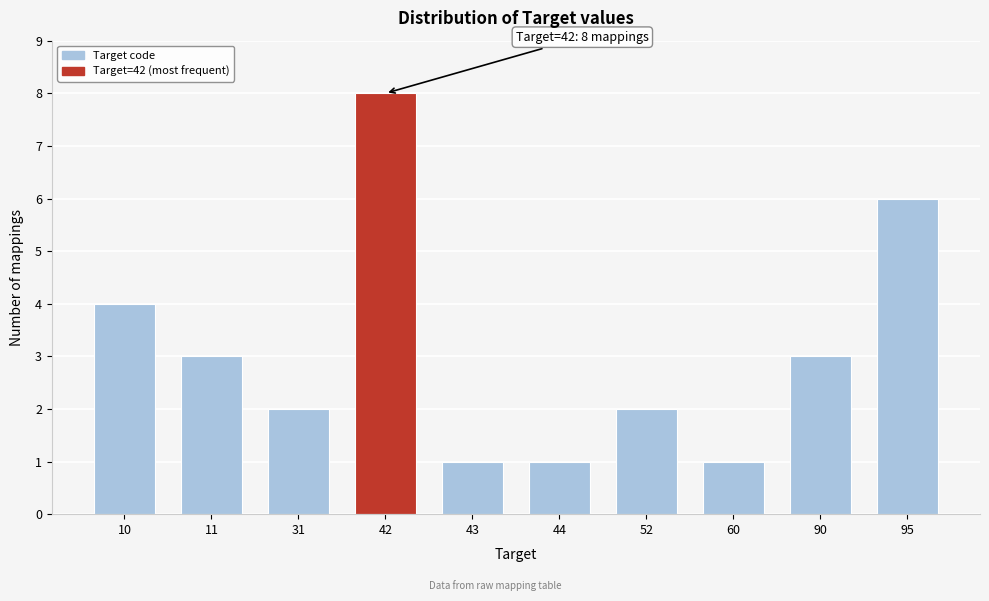

Reading left to right, extract all data points from this chart.

4	3	2	8	1	1	2	1	3	6